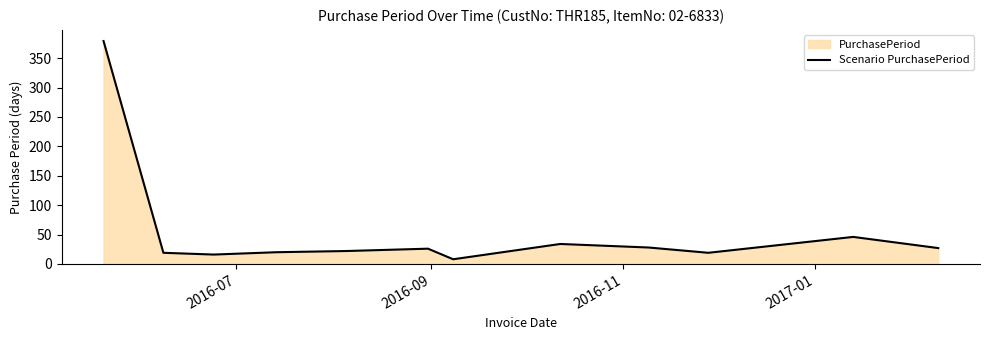

What is the difference between the maximum and minimum values?

371